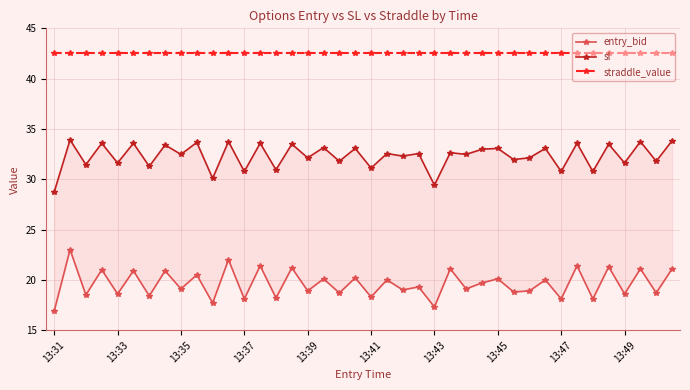

List the series in order of their overall mean, lowest first.

entry_bid, sl, straddle_value